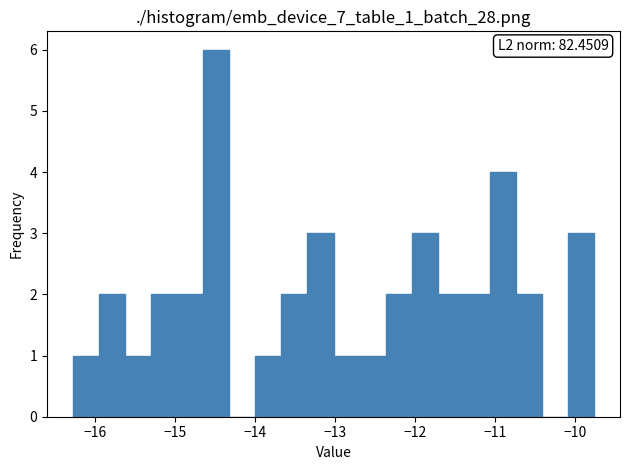

Read against the x-axis, roughly where is the centre of the tallest bar?

-14.5